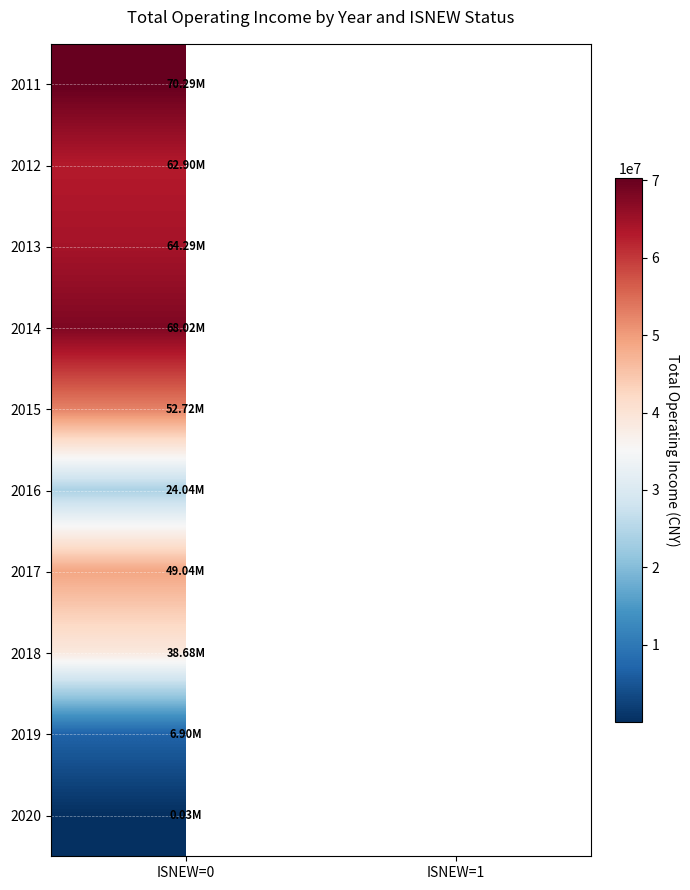

Count the number of data series in this chart.

10